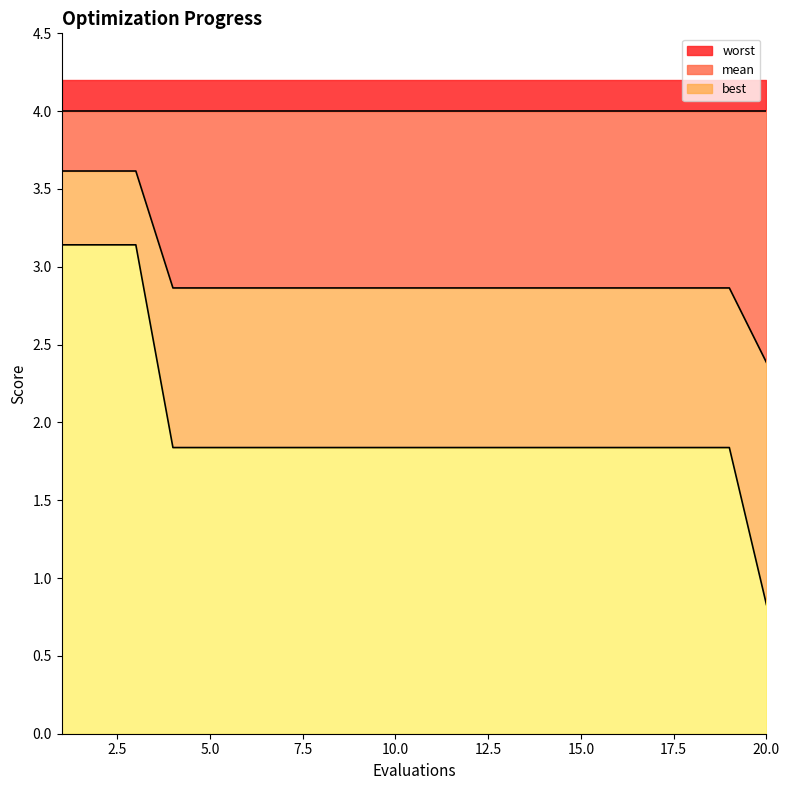

What is the average value of the best series?

2.0